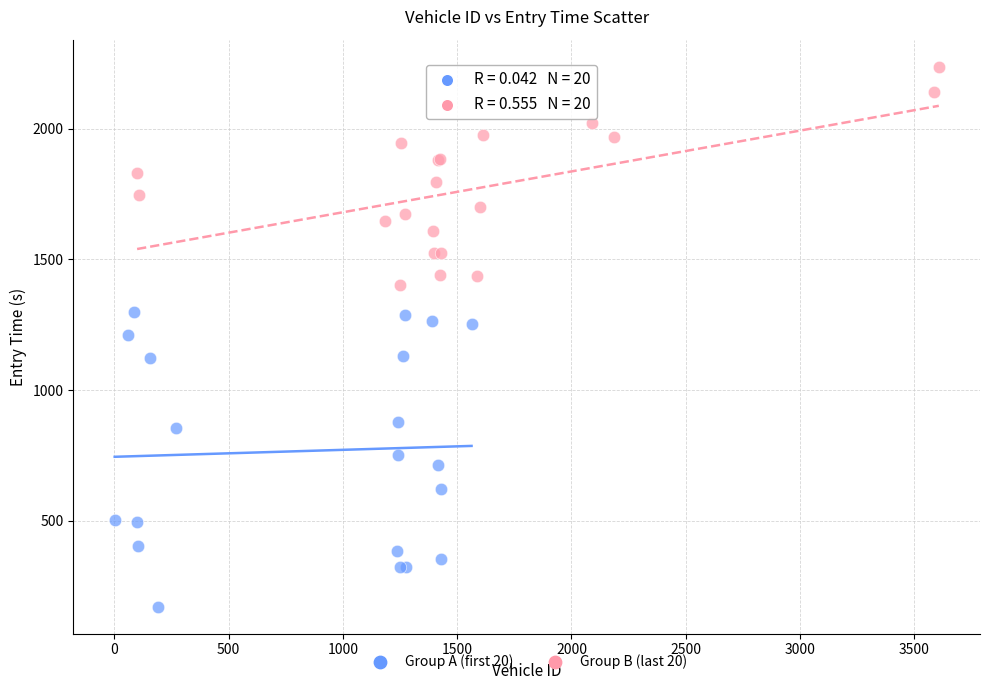

What are all the series names shown in the legend?

Group A (first 20), Group B (last 20)